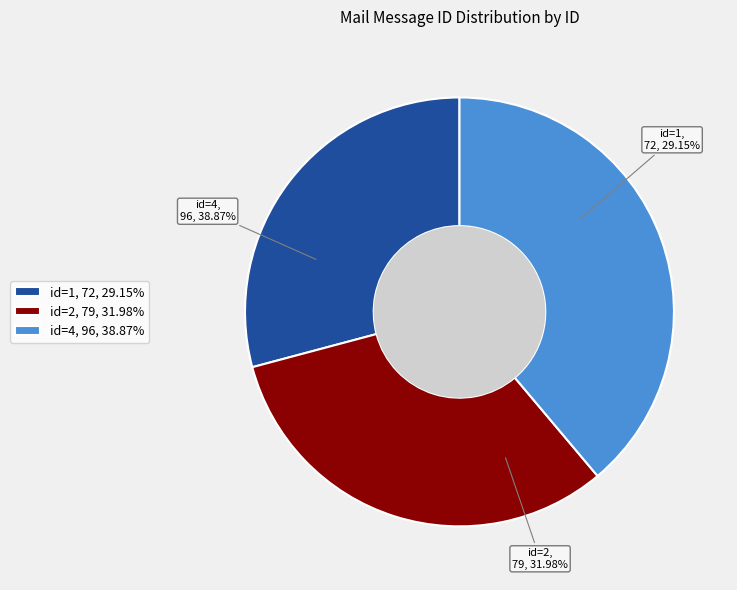

How many segments does this pie chart have?

3